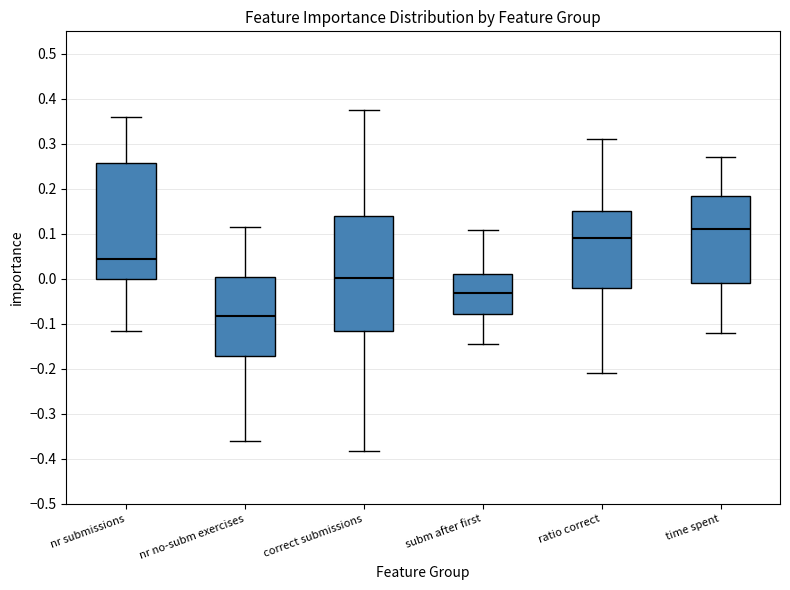

Where does the median line of the box for time spent sit on the y-axis? The values are not printed on the chart, so give them approximately, as read against the axis.

0.11